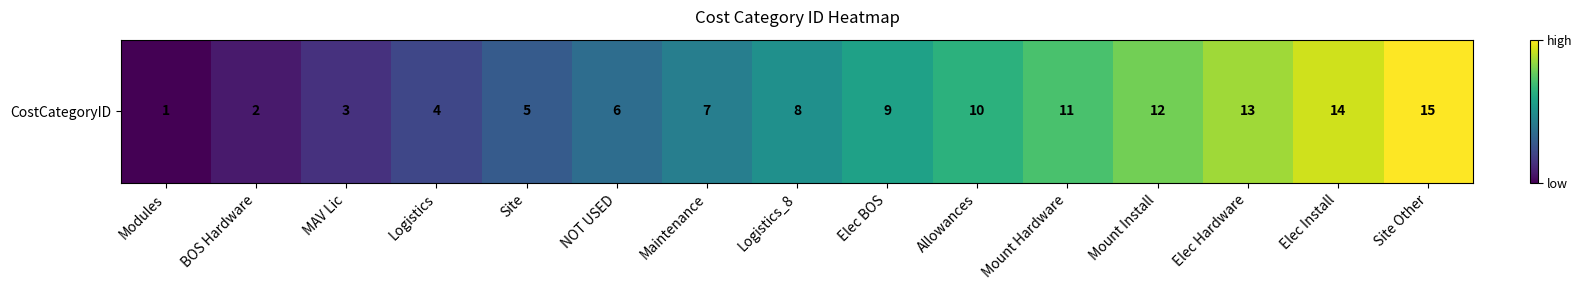

What is the average value?

8